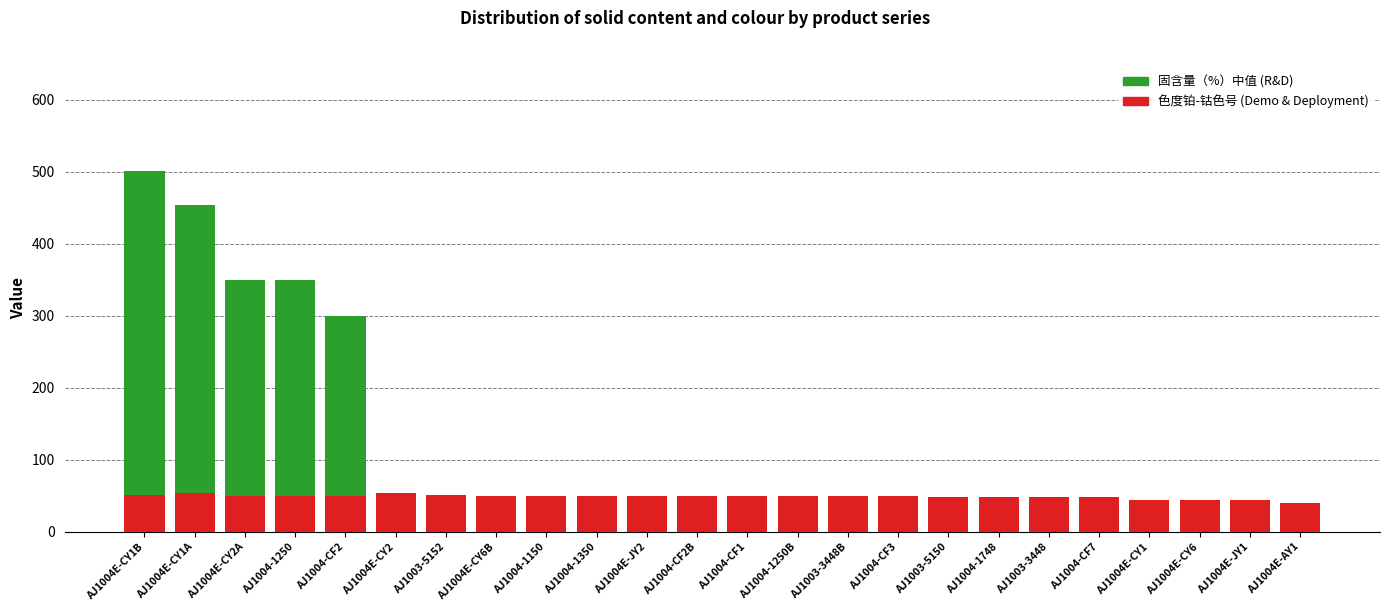

What is the total value across all series at AJ1004-1250?

350